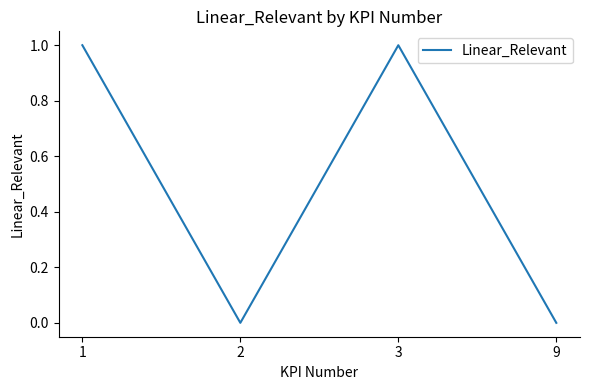

True or false: the data has more than 2 interior local peaks.

False